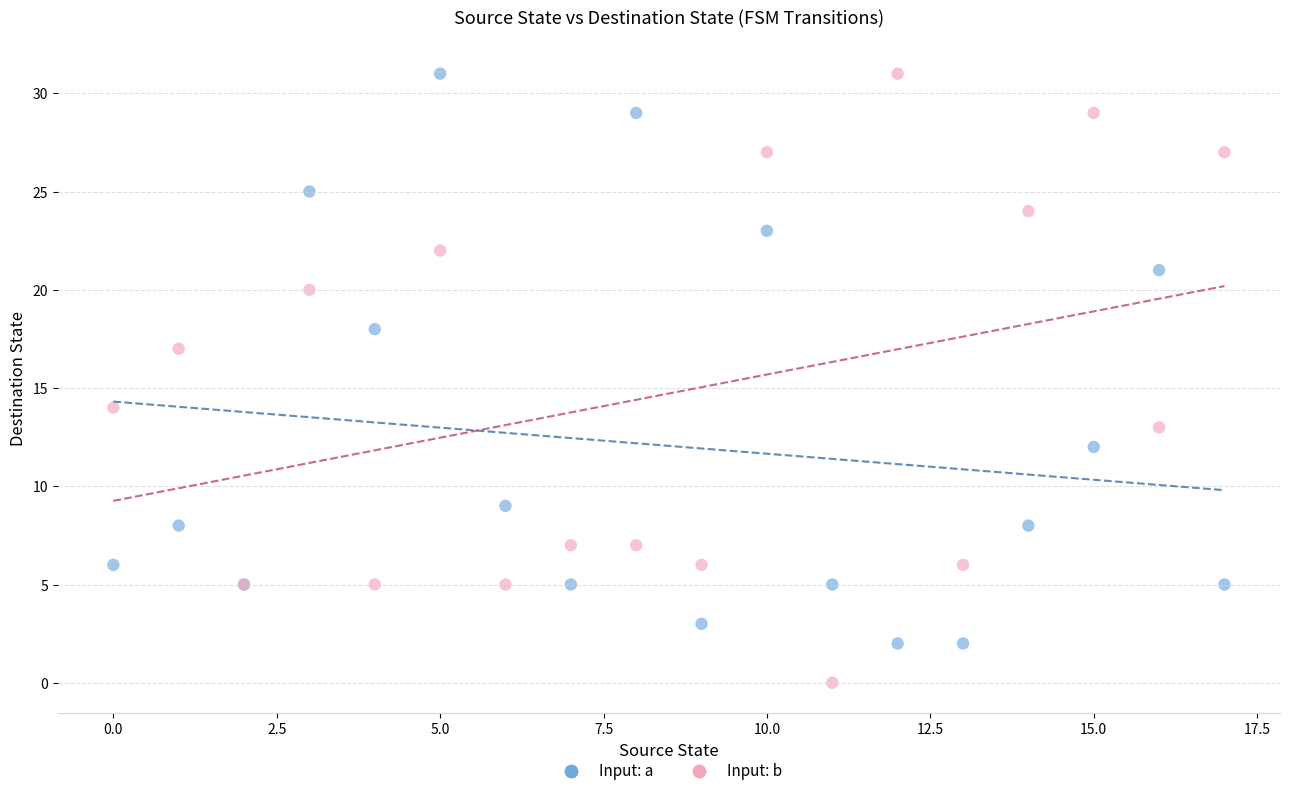

Which series has the widest spread of Y values?

Input: b